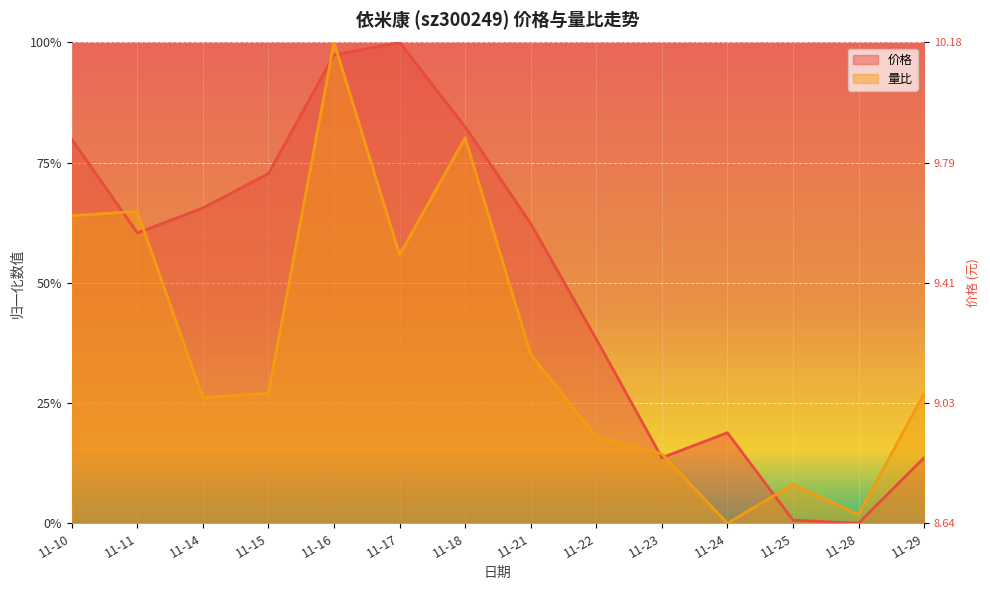

What are all the series names shown in the legend?

价格, 量比